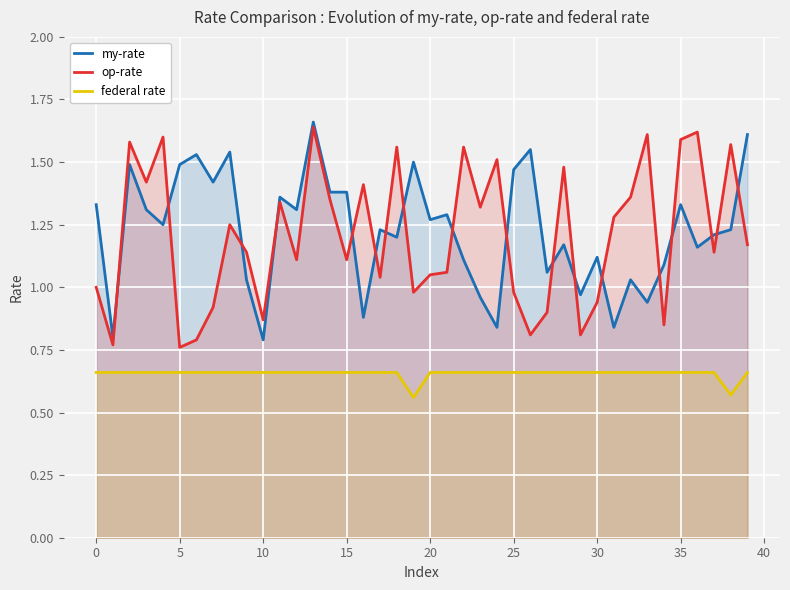

Between 26 and 30, which is larger?

26